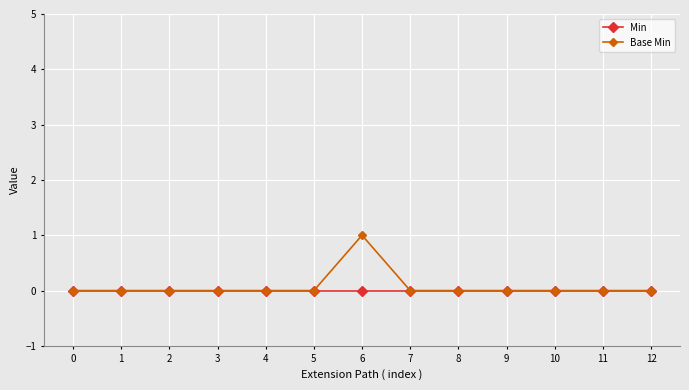

List the series in order of their peak value, highest first.

Base Min, Min